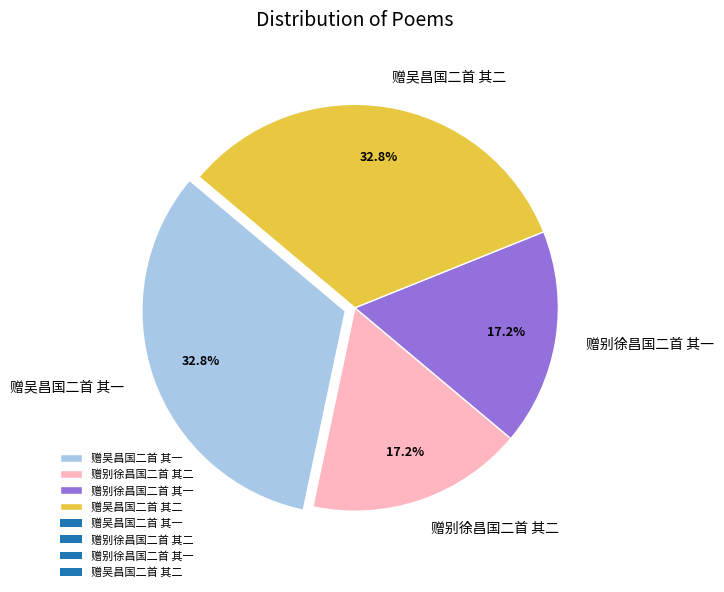

What is the total percentage of 赠别徐昌国二首 其一 and 赠吴昌国二首 其一?

50.0%